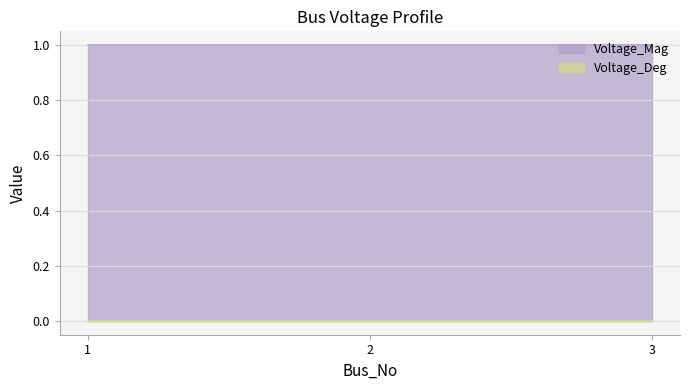

At how many categories does at least one series exceed 0?

3